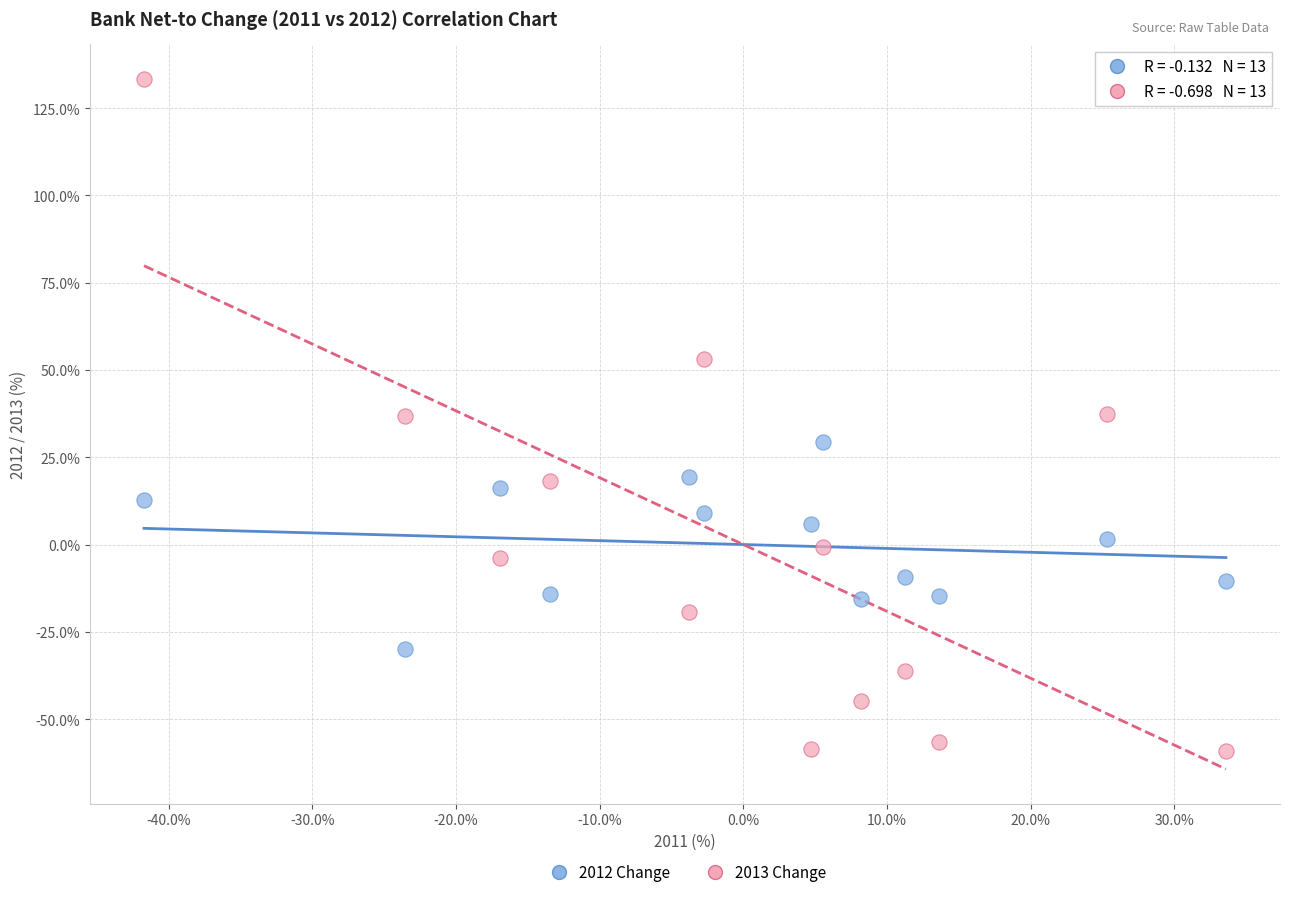

Which series reaches the maximum Y coordinate?

2013 Change